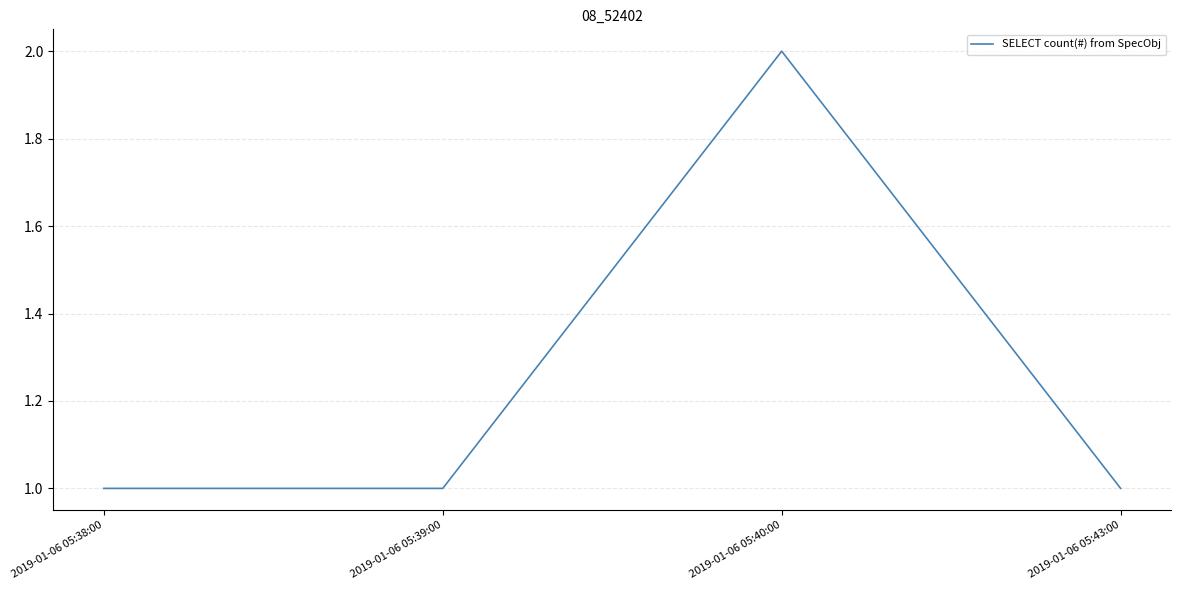

Read the value at 2019-01-06 05:38:00.

1